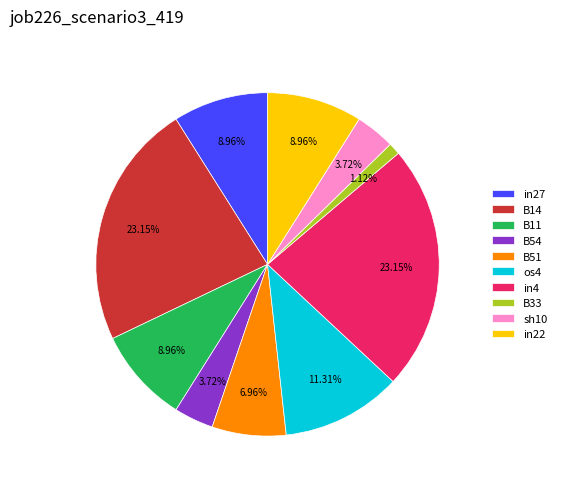

What percentage is the B54 slice, to the nearest percent?

4%